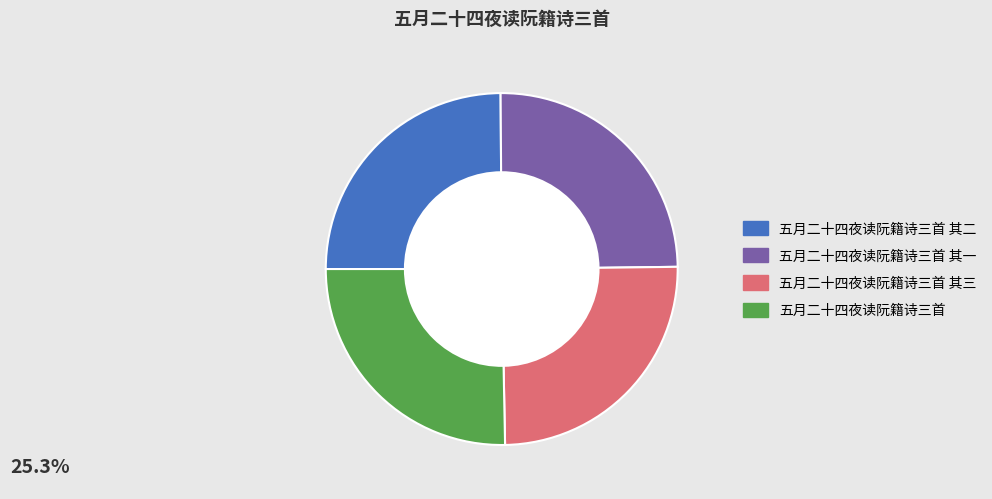

Is there a majority slice in this chart?

No